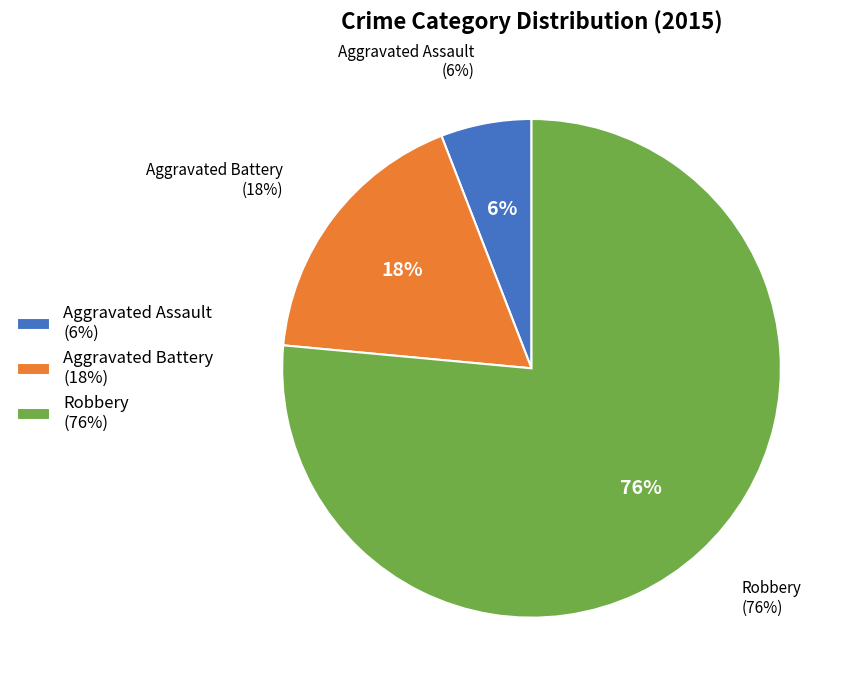

Which category accounts for the majority?

Robbery